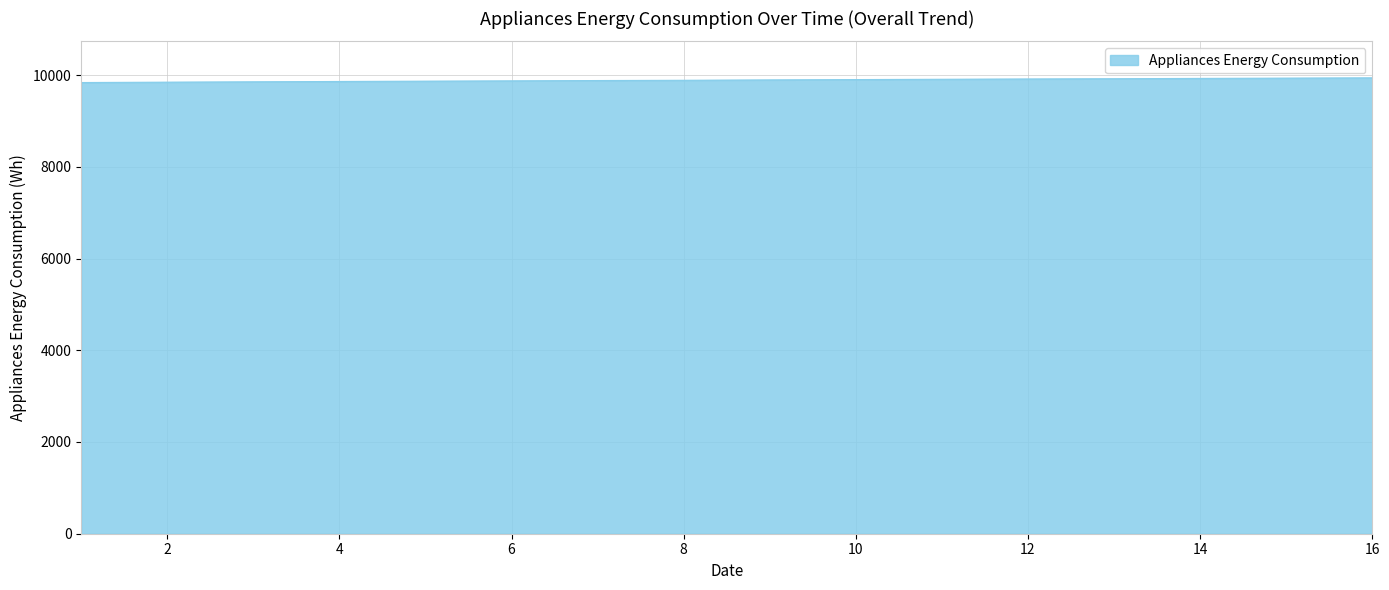

What is the smallest value displayed?

9838.1